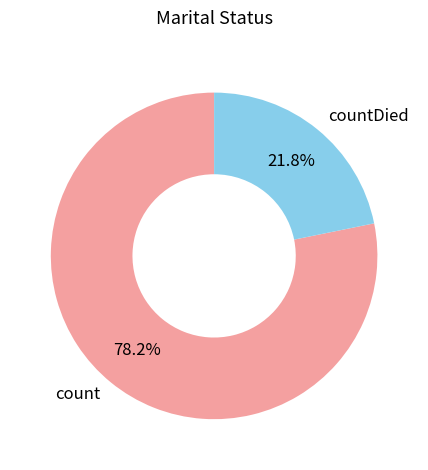

Approximately how many times larger is the value at countDied compared to count?

0.3